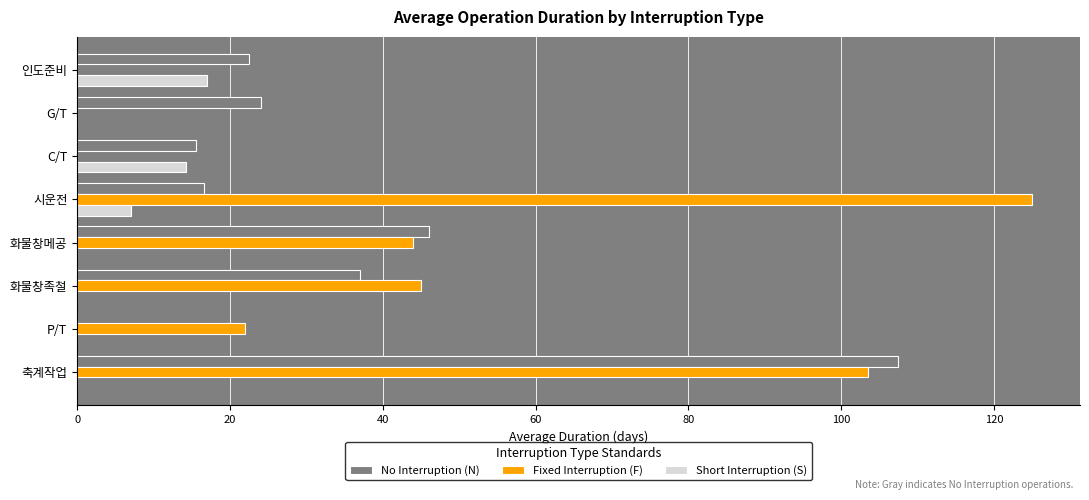

What is the maximum value shown in the chart?

125.0